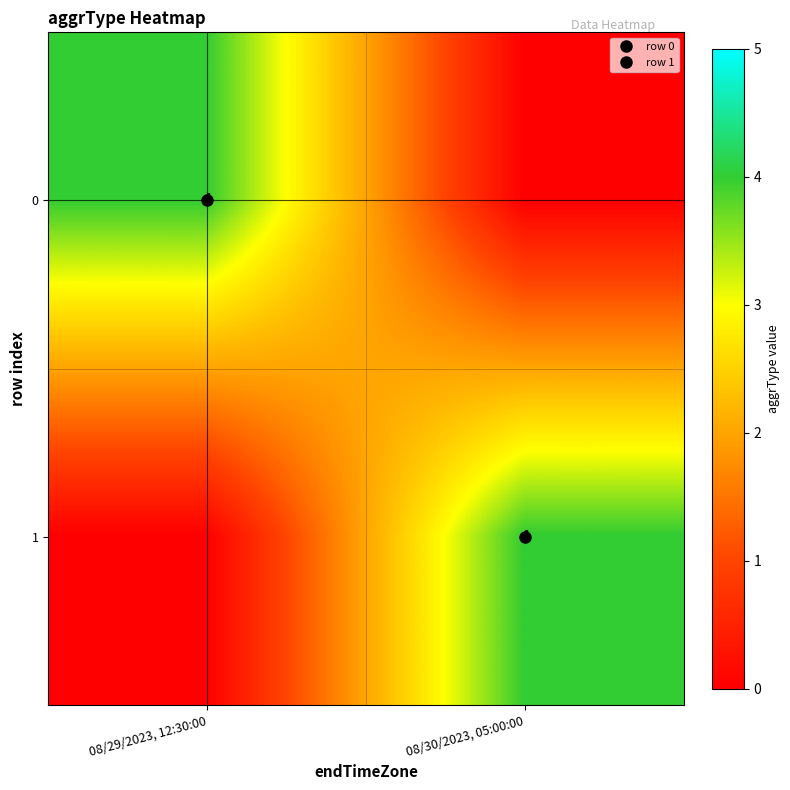

What is the maximum value for 0?

4